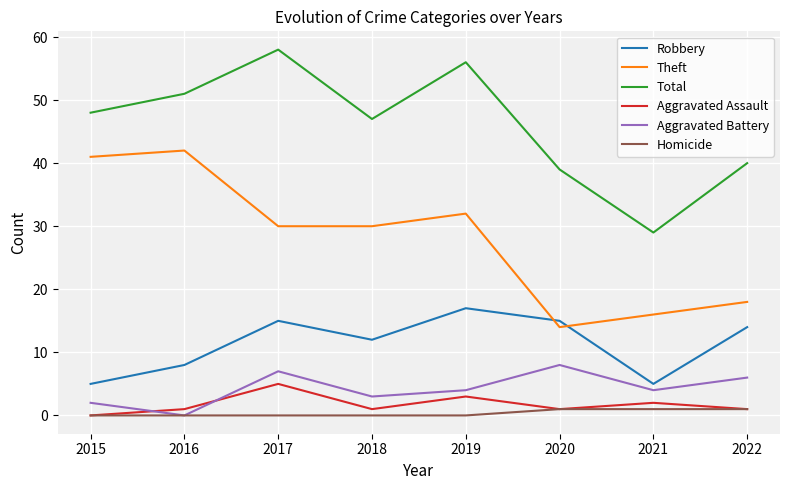

Reading left to right, extract all data points from this chart.

Robbery: 2015=5	2016=8	2017=15	2018=12	2019=17	2020=15	2021=5	2022=14
Theft: 2015=41	2016=42	2017=30	2018=30	2019=32	2020=14	2021=16	2022=18
Total: 2015=48	2016=51	2017=58	2018=47	2019=56	2020=39	2021=29	2022=40
Aggravated Assault: 2015=0	2016=1	2017=5	2018=1	2019=3	2020=1	2021=2	2022=1
Aggravated Battery: 2015=2	2016=0	2017=7	2018=3	2019=4	2020=8	2021=4	2022=6
Homicide: 2015=0	2016=0	2017=0	2018=0	2019=0	2020=1	2021=1	2022=1